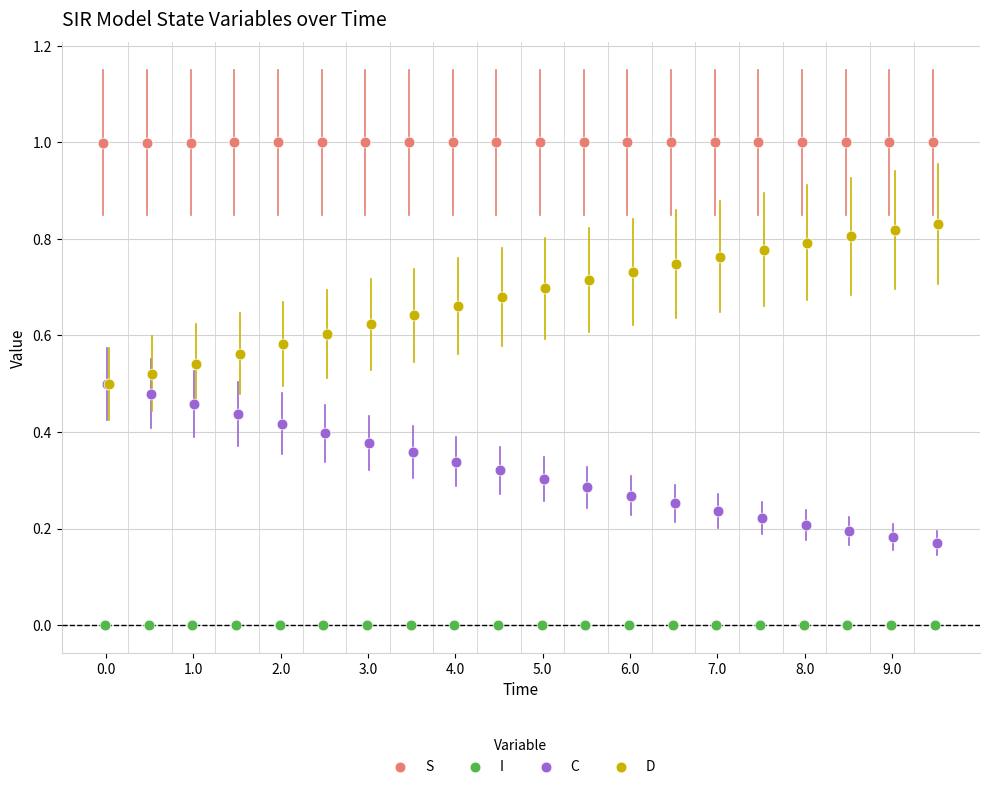

Which series contains the lowest Y value?

I